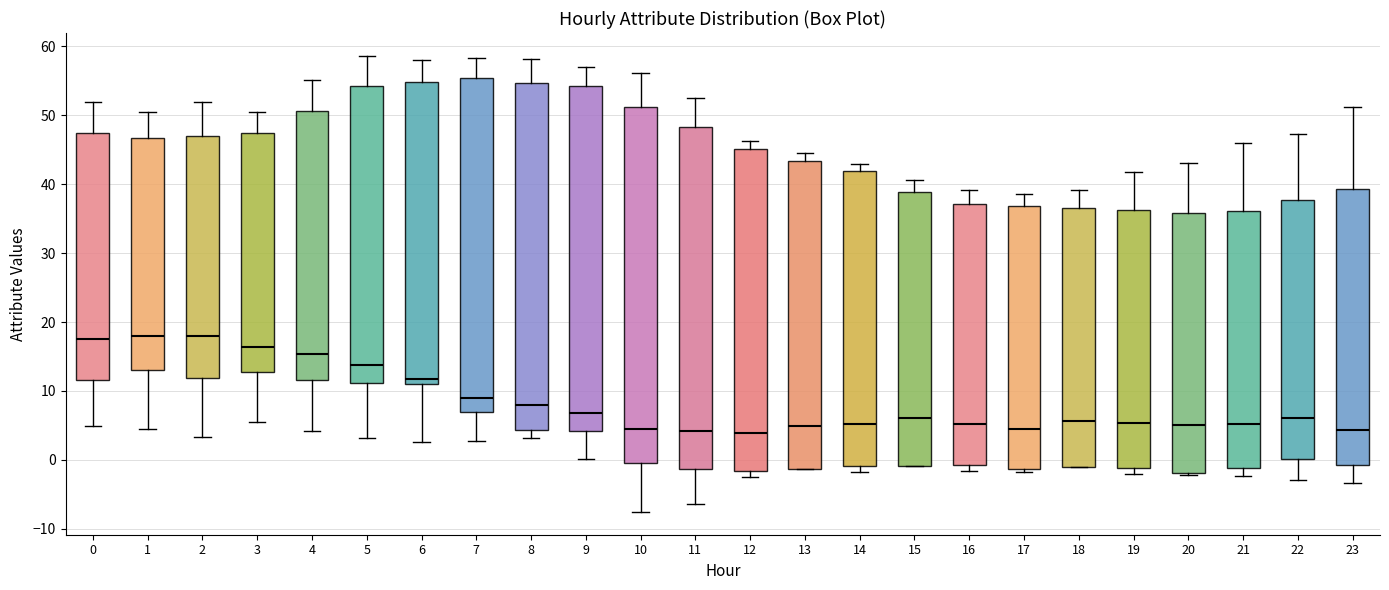

Where is the lower edge of the box at x = 0 on the y-axis? The values are not printed on the chart, so give them approximately, as read against the axis.

12